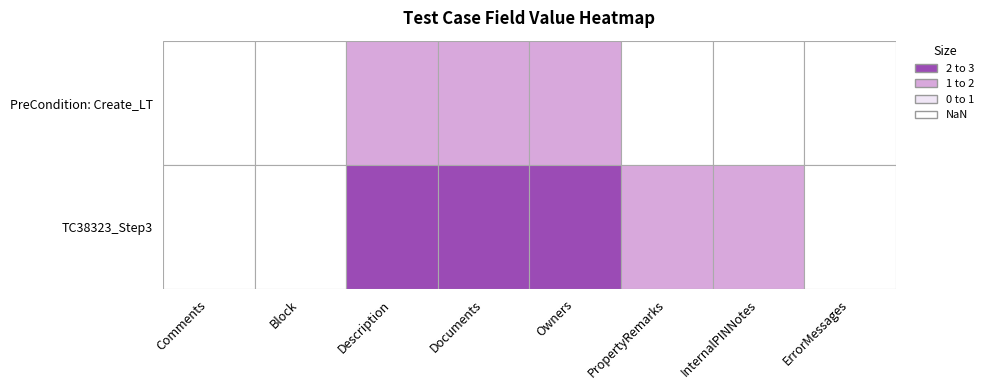

Which has a higher value, Owners or Block?

Owners